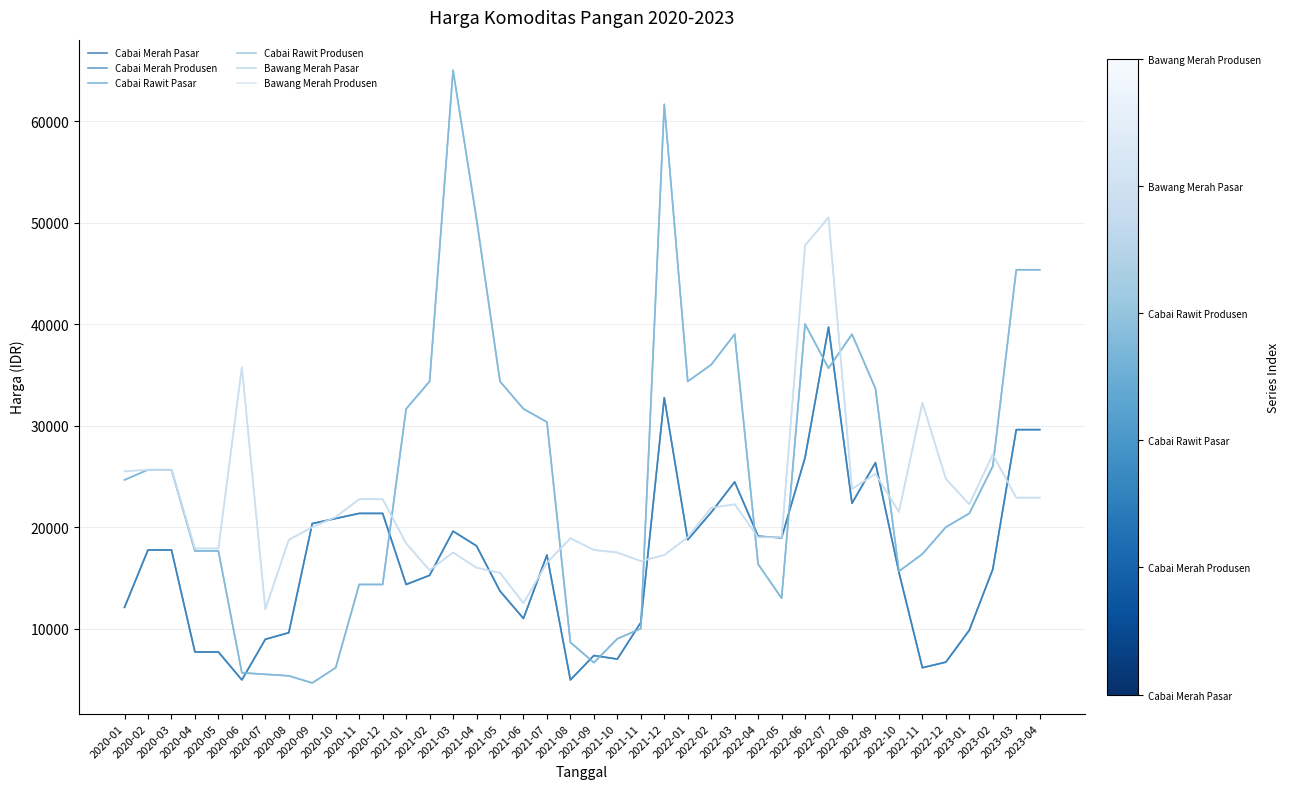

What is the spread (max minus min) of values at 2022-11?

26100